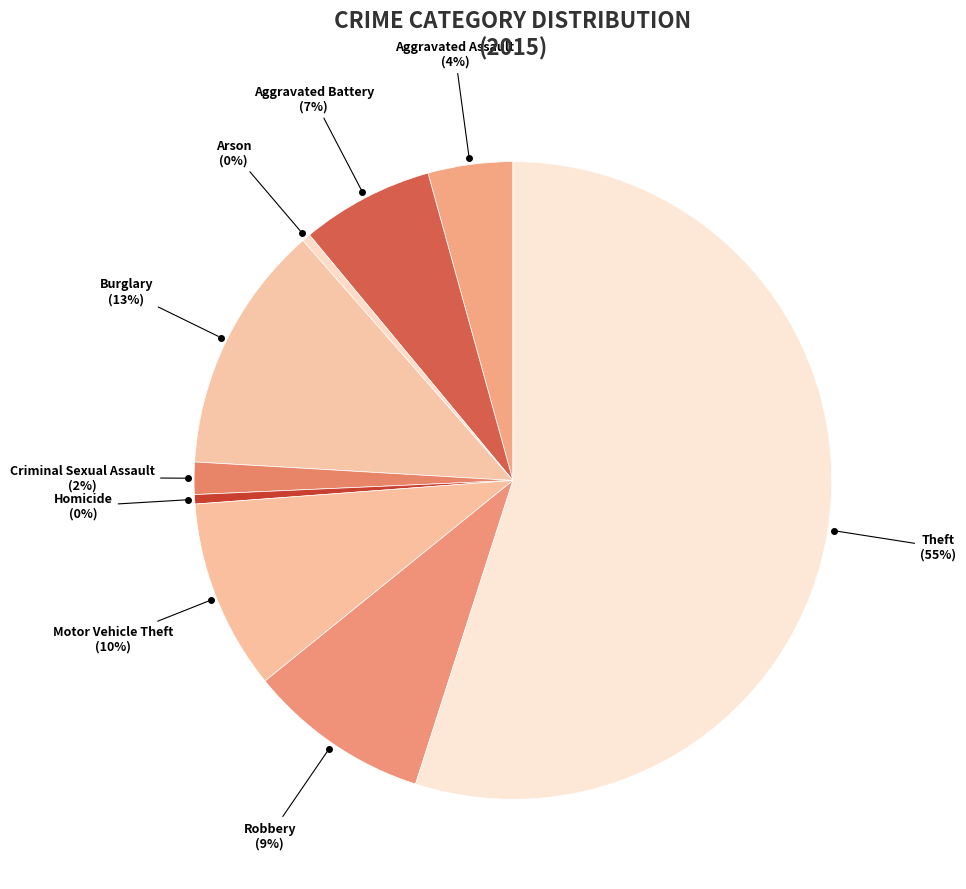

What is the largest slice in the pie chart?

Theft